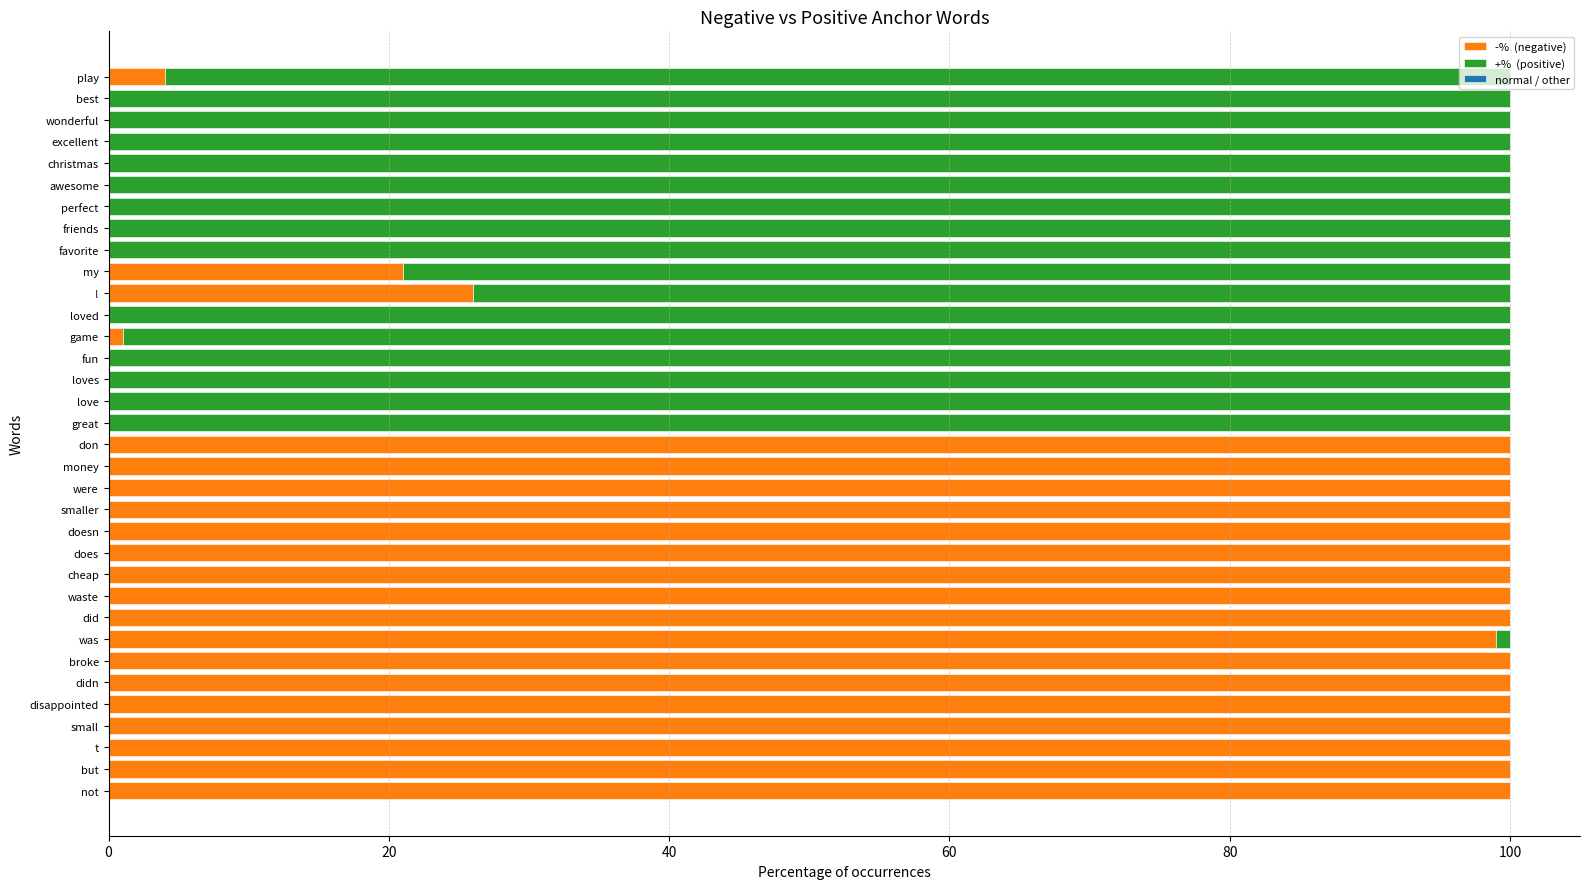

How many distinct data groups are displayed?

2